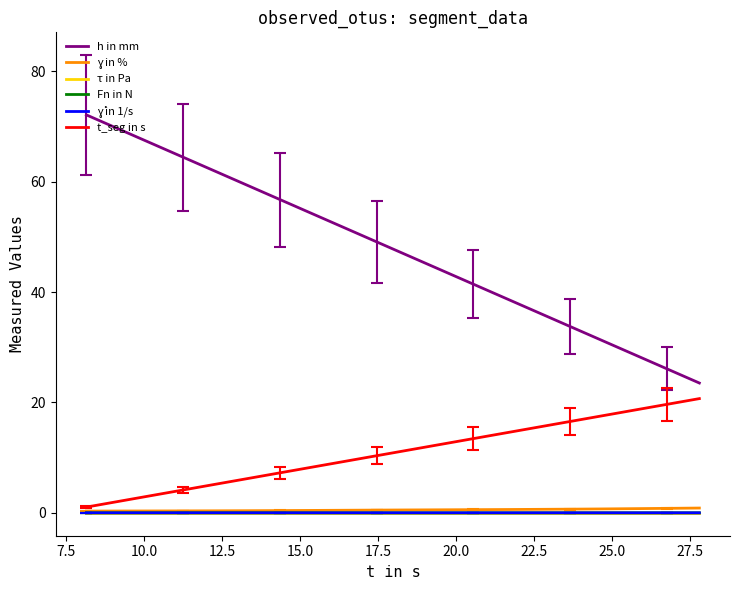

What is the greatest value displayed?

72.1